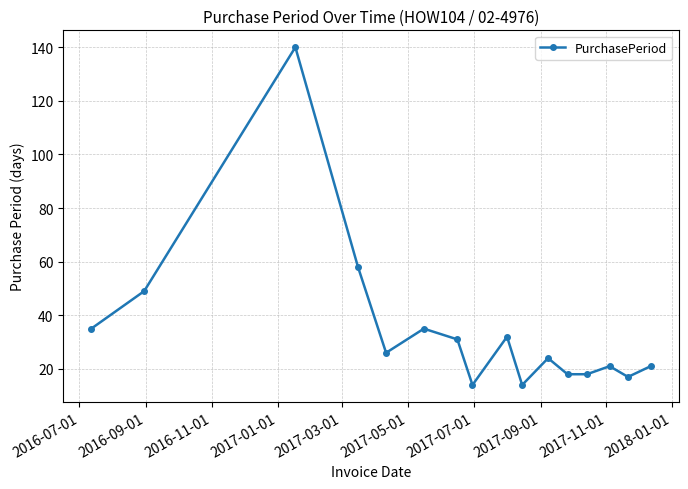

True or false: the data has more than 0 interior local peaks.

True